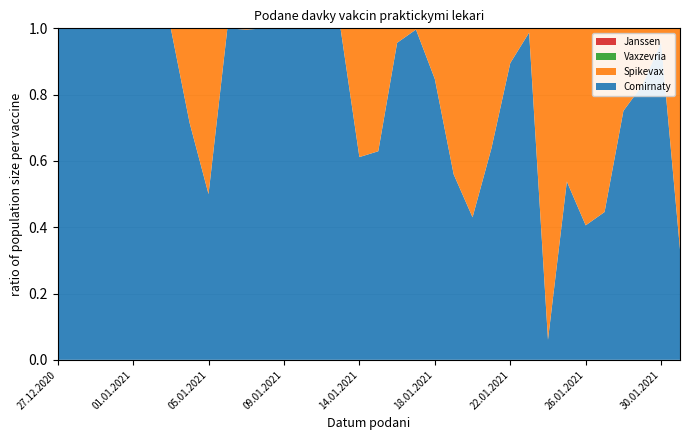

Reading left to right, transcribe all the data shown in this chart.

Comirnaty: 2	2	5	2	3	1	2	5	1	35	254	859	177	367	649	772	915	957	416	271	831	518	868	944	948	77	8	142	114	103	169	481	92	1
Spikevax: 0	0	0	0	0	0	0	2	1	0	1	0	0	0	0	0	581	564	19	1	150	408	1151	536	111	1	124	122	167	128	56	100	4	2
Vaxzevria: 0	0	0	0	0	0	0	0	0	0	0	0	0	0	0	0	0	0	0	0	0	0	0	0	0	0	0	0	0	0	0	0	0	0
Janssen: 0	0	0	0	0	0	0	0	0	0	0	0	0	0	0	0	0	0	0	0	0	0	0	0	0	0	0	0	0	0	0	0	0	0